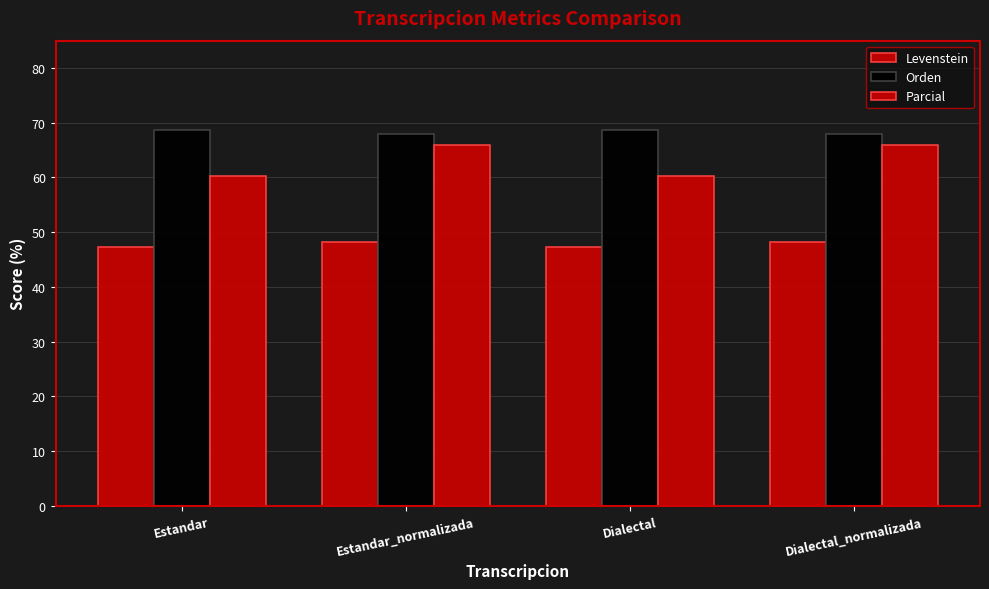

Are the bars horizontal?

No